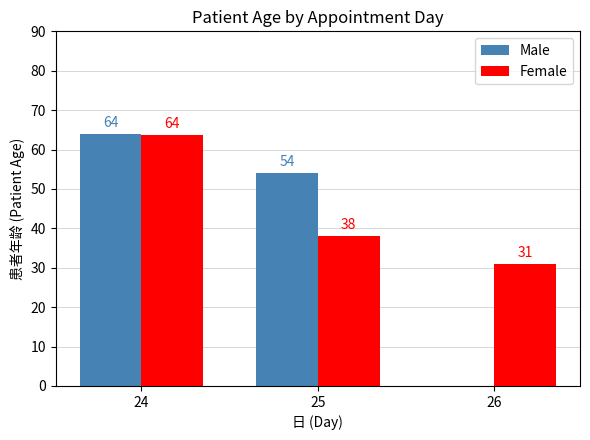

How many series are shown in this chart?

2